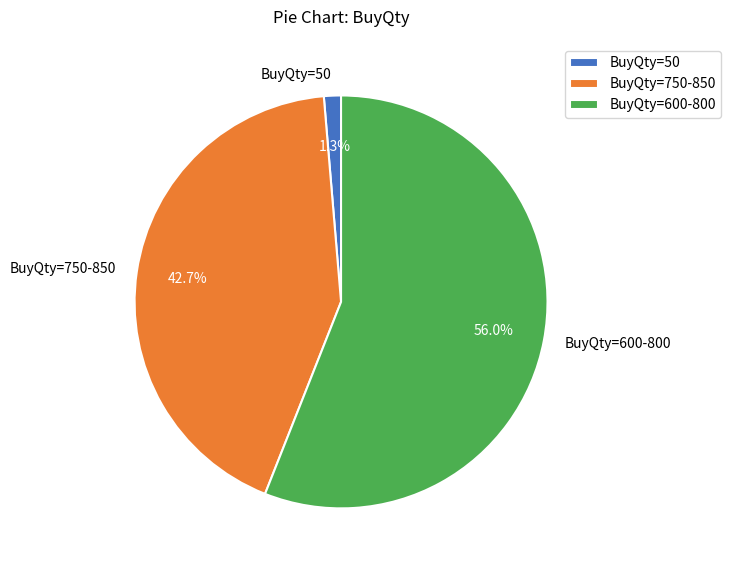

Which category has the biggest portion of the pie?

BuyQty=600-800